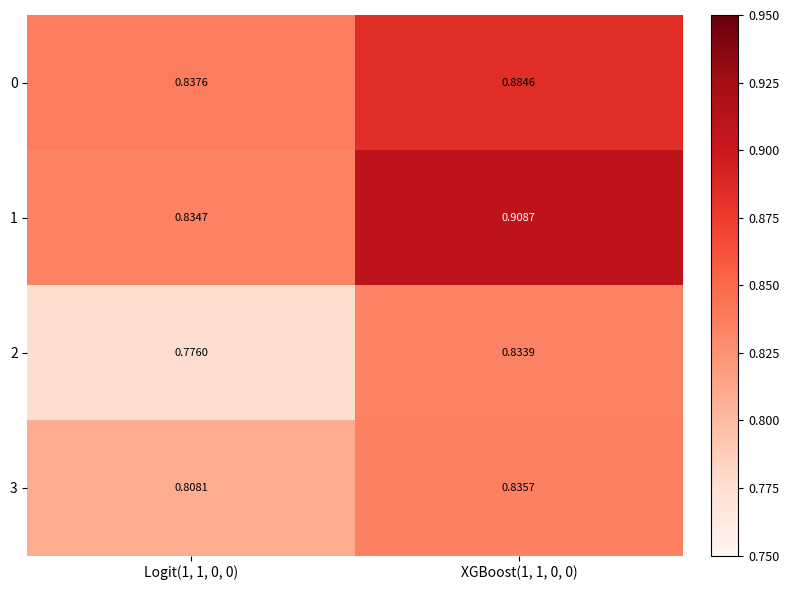

Is the value of 1 at XGBoost(1, 1, 0, 0) greater than the value of 2 at Logit(1, 1, 0, 0)?

Yes